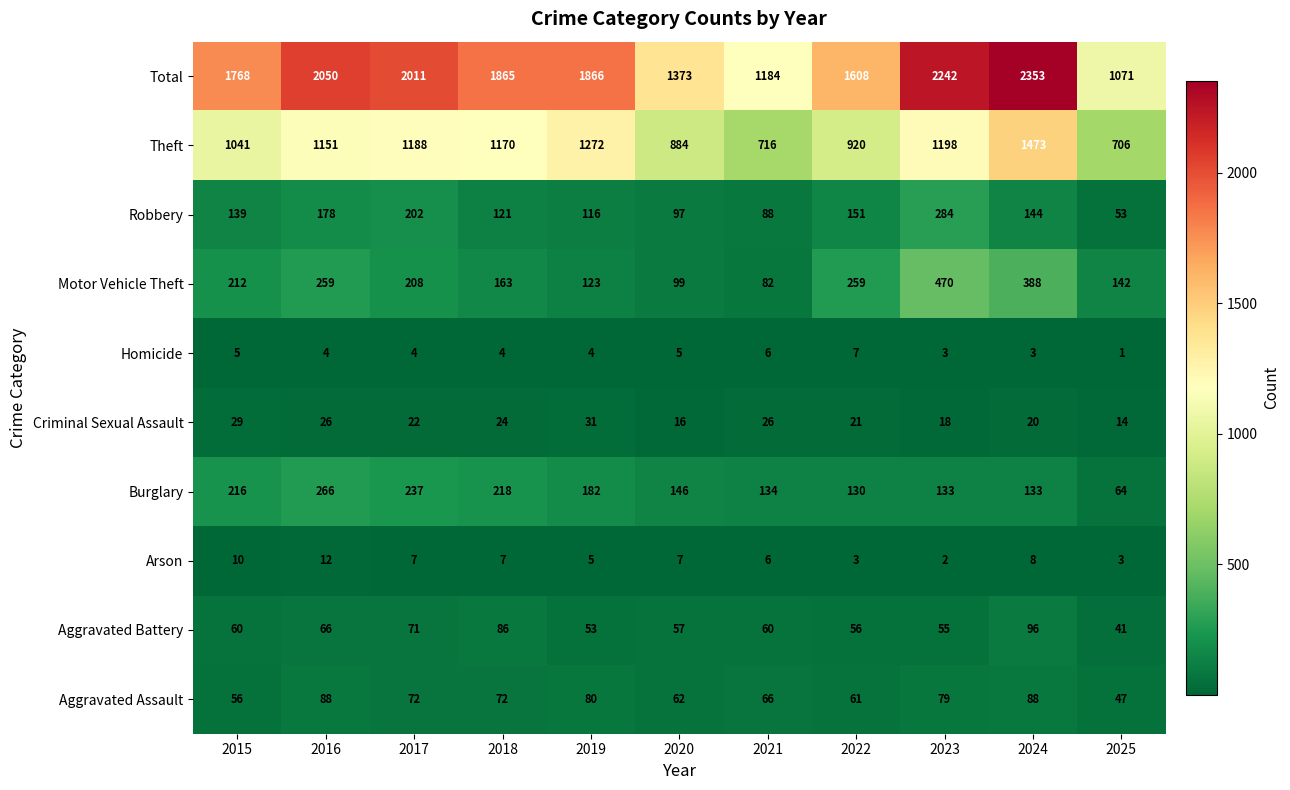

Rank the series by their maximum value, from highest to lowest.

Total, Theft, Motor Vehicle Theft, Robbery, Burglary, Aggravated Battery, Aggravated Assault, Criminal Sexual Assault, Arson, Homicide